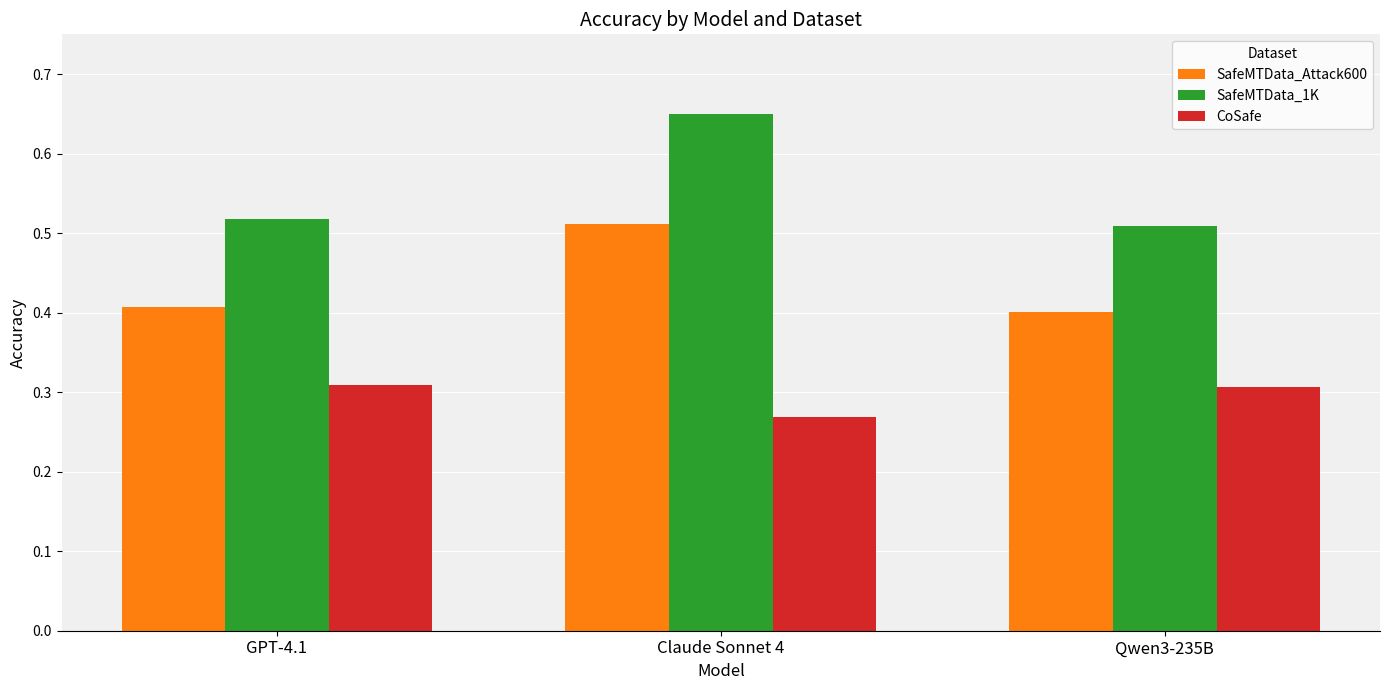

At how many categories does at least one series exceed 0?

3